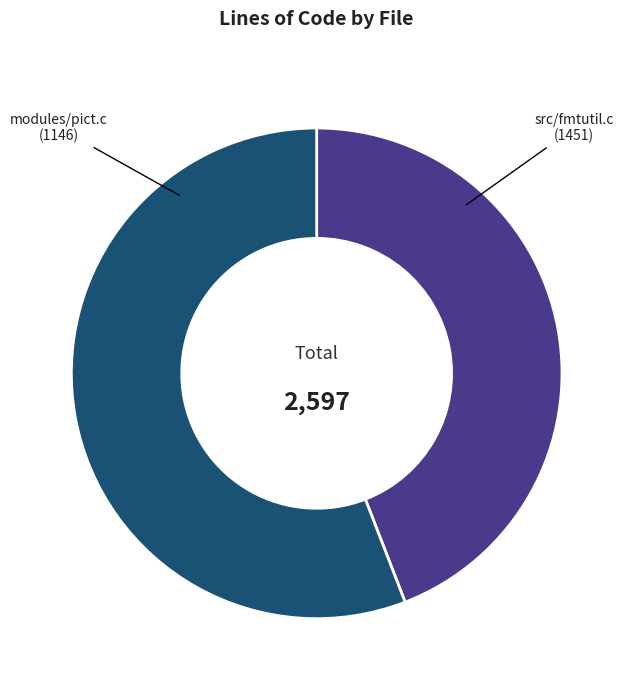

Which category has the smallest portion of the pie?

modules/pict.c